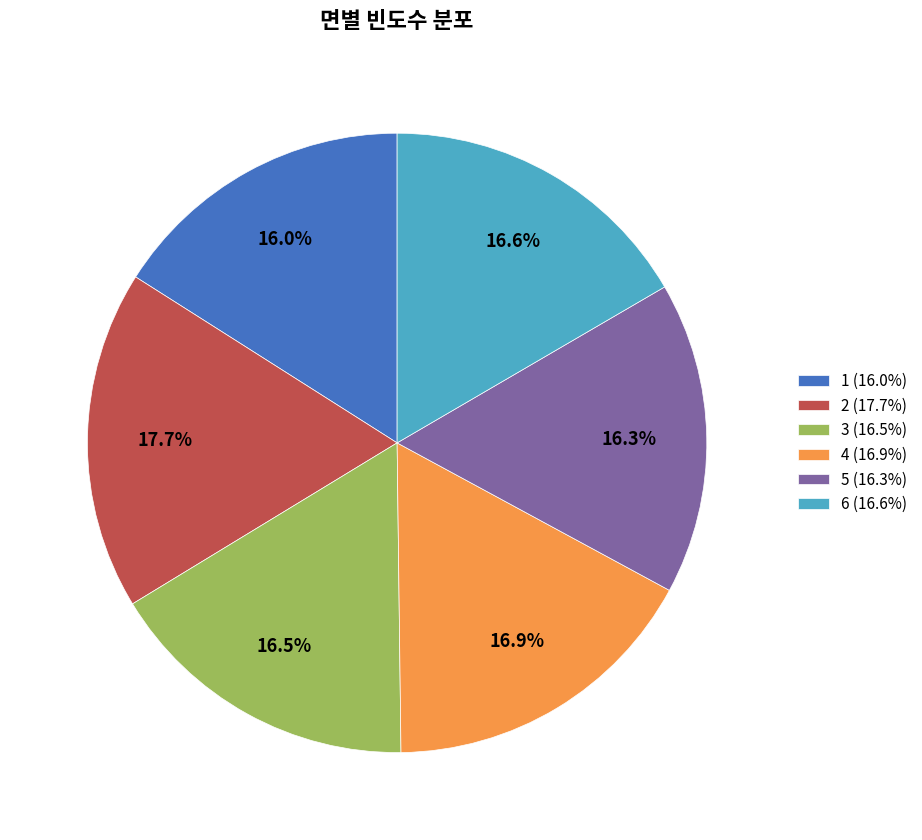

Is 4 the majority of the pie?

No